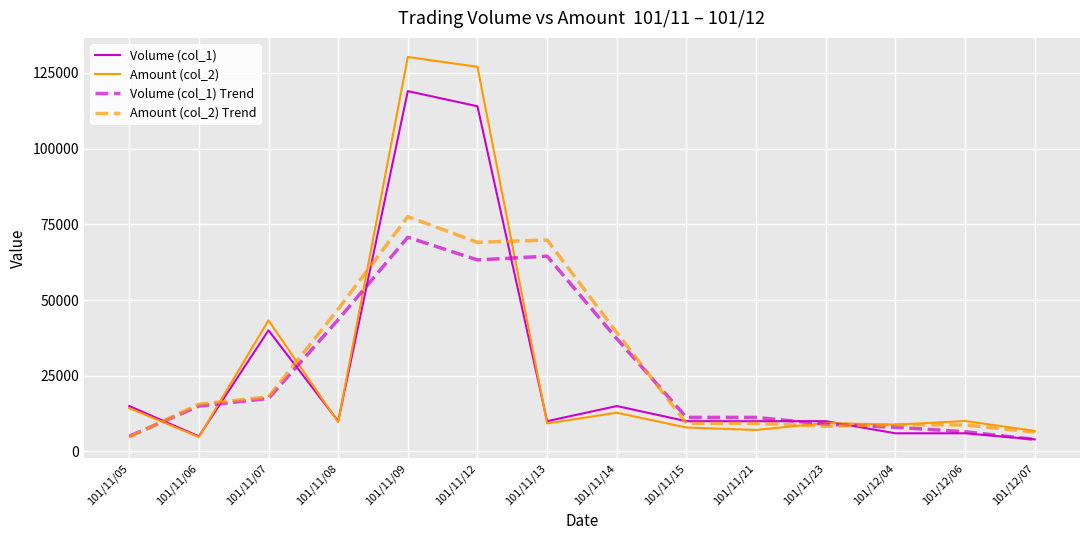

Where is Amount (col_2) Trend nearest to the value 41175?

101/11/14